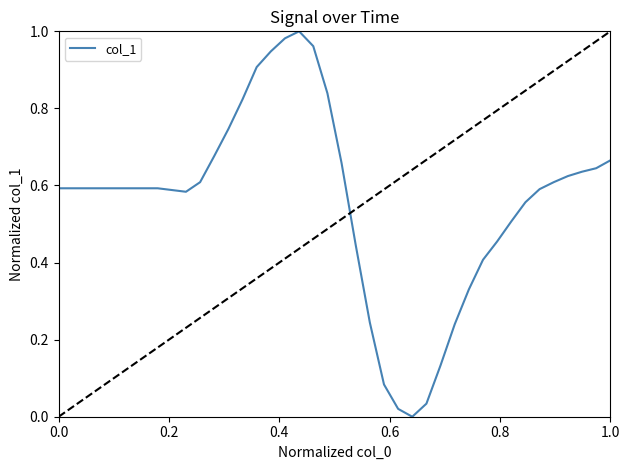

Does the chart display data point markers on the line(s)?

No